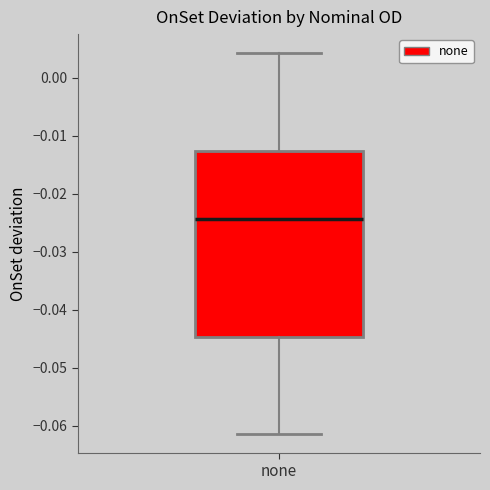

Read this box plot against the y-axis: the position of the median line, the range covered by the box, and the ends of both whiskers. The values are not printed on the chart, so give them approximately, as read against the axis.

median -0.024, box -0.045 to -0.013, whiskers -0.061 to 0.004